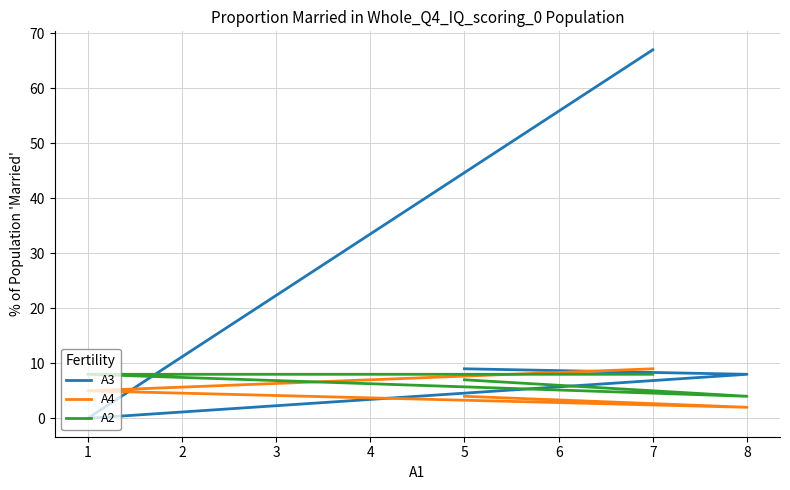

Reading left to right, extract all data points from this chart.

A3: 1=0	5=9	7=67	8=8
A4: 1=5	5=4	7=9	8=2
A2: 1=8	5=7	7=8	8=4